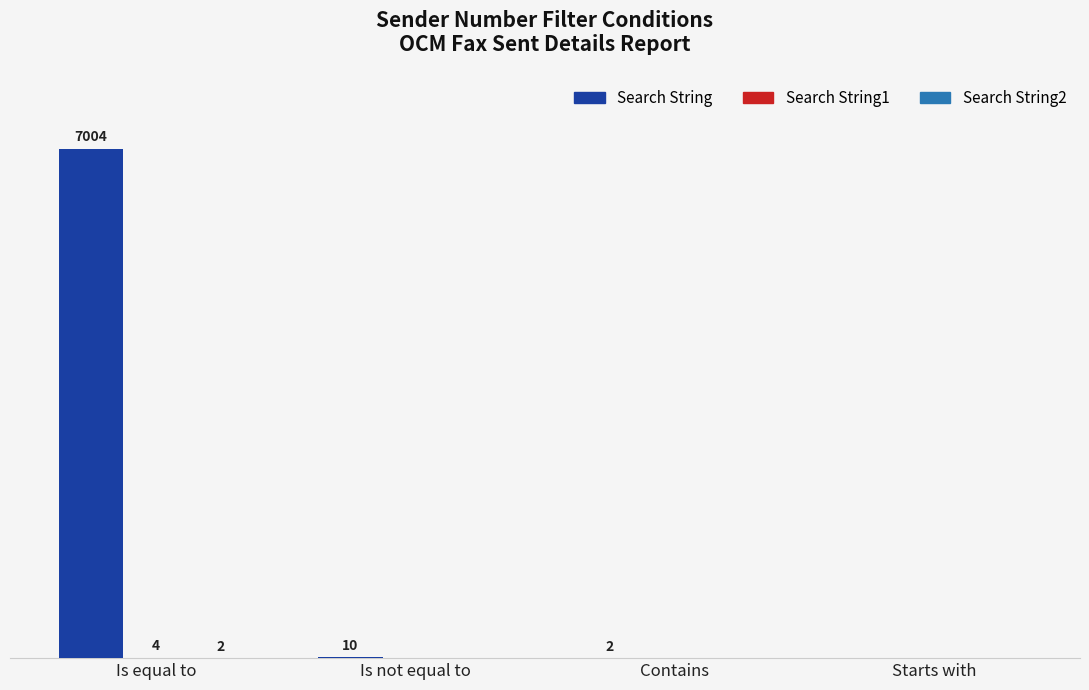

At Contains, list the series in order from largest to smallest.

Search String, Search String1, Search String2